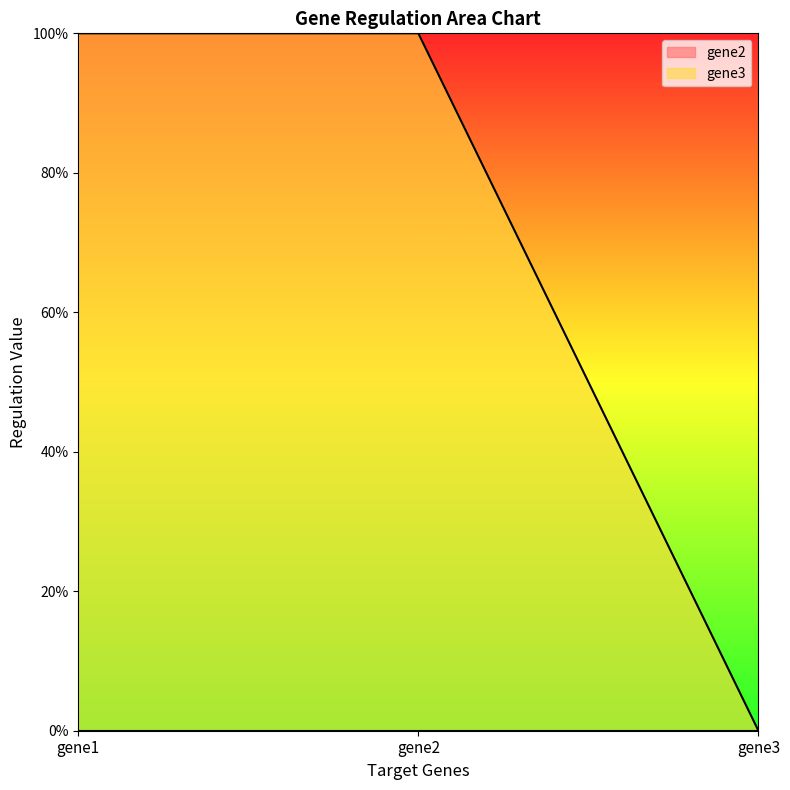

Which label corresponds to the smallest value in the chart?

gene3